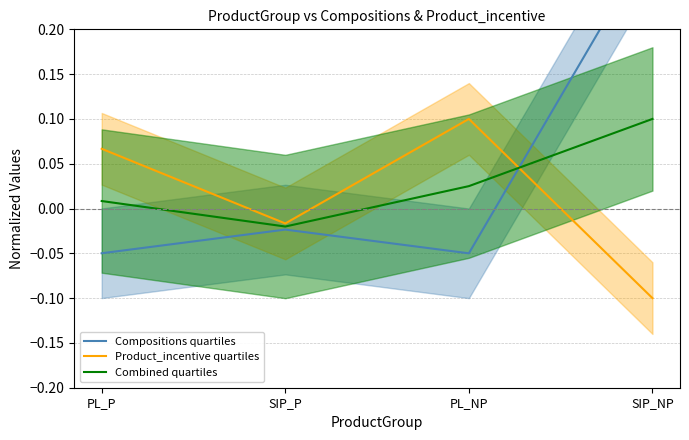

How many series are shown in this chart?

3